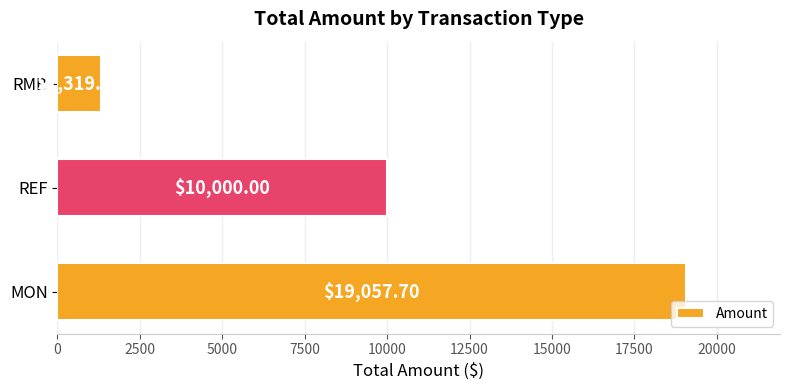

List the labels in order of value, largest first.

MON, REF, RMB